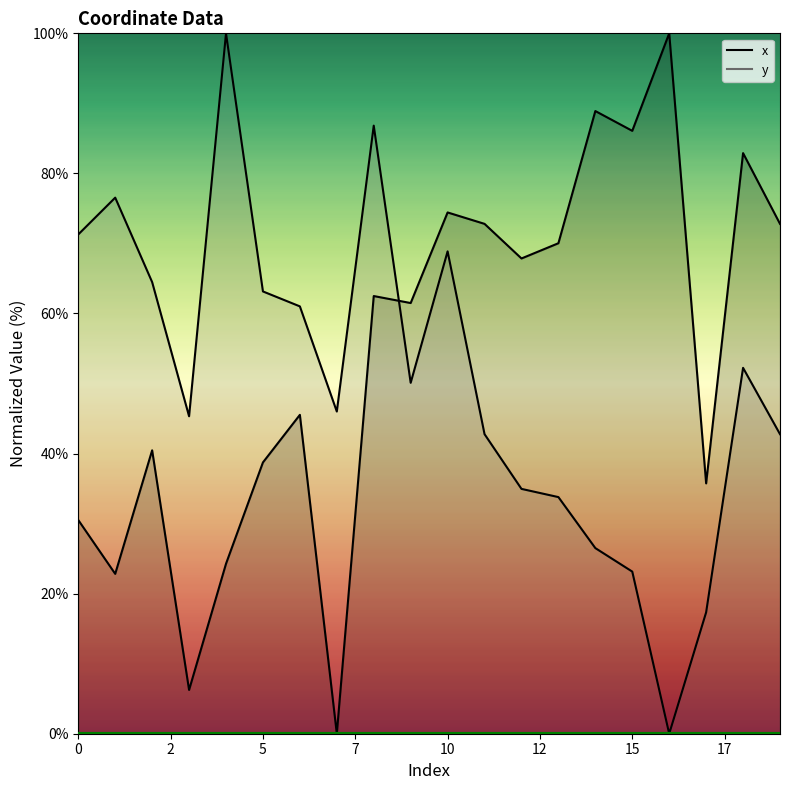

At 5, list the series in order from largest to smallest.

y, x